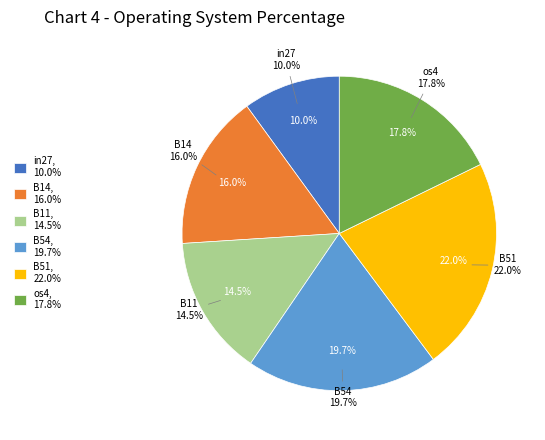

Is the sum of os4 and B11 greater than half?

No